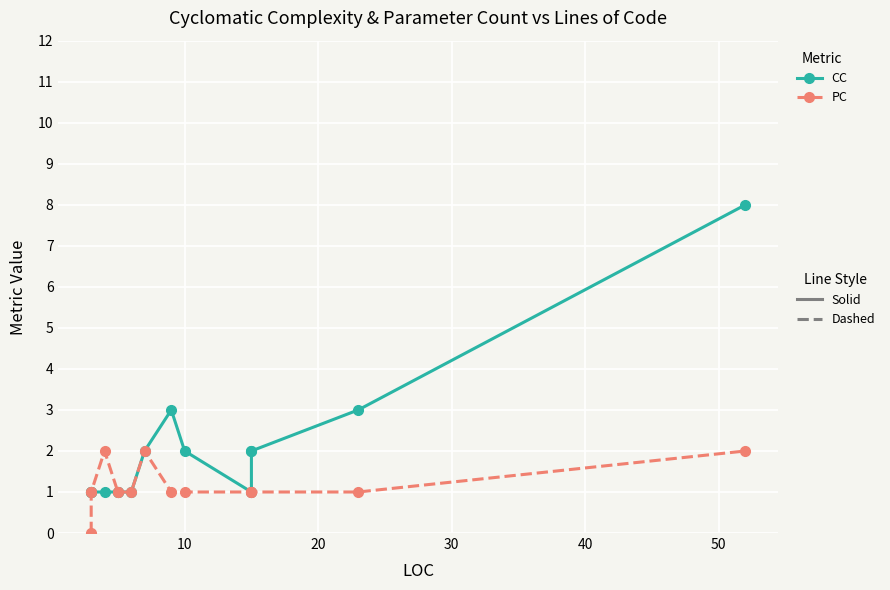

Which series has the largest total across all categories?

CC